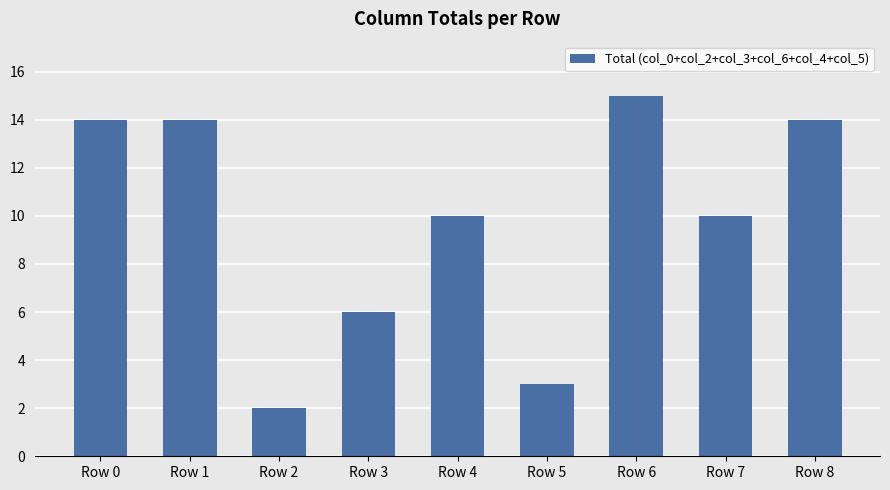

Reading right to left, list all the values displayed in this chart.

14	10	15	3	10	6	2	14	14